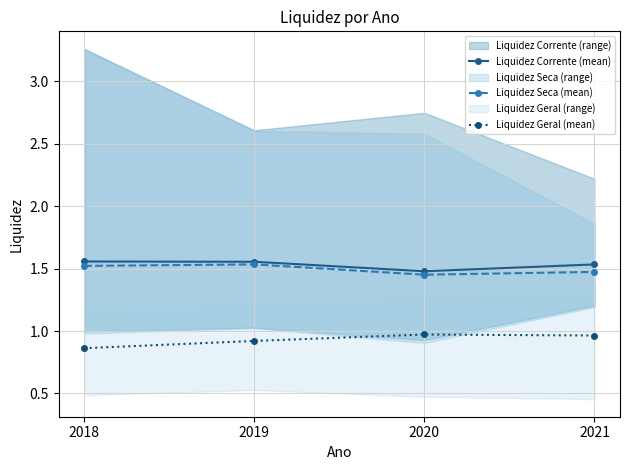

What is the approximate value of Liquidez Geral (mean) at 2020?

1.0